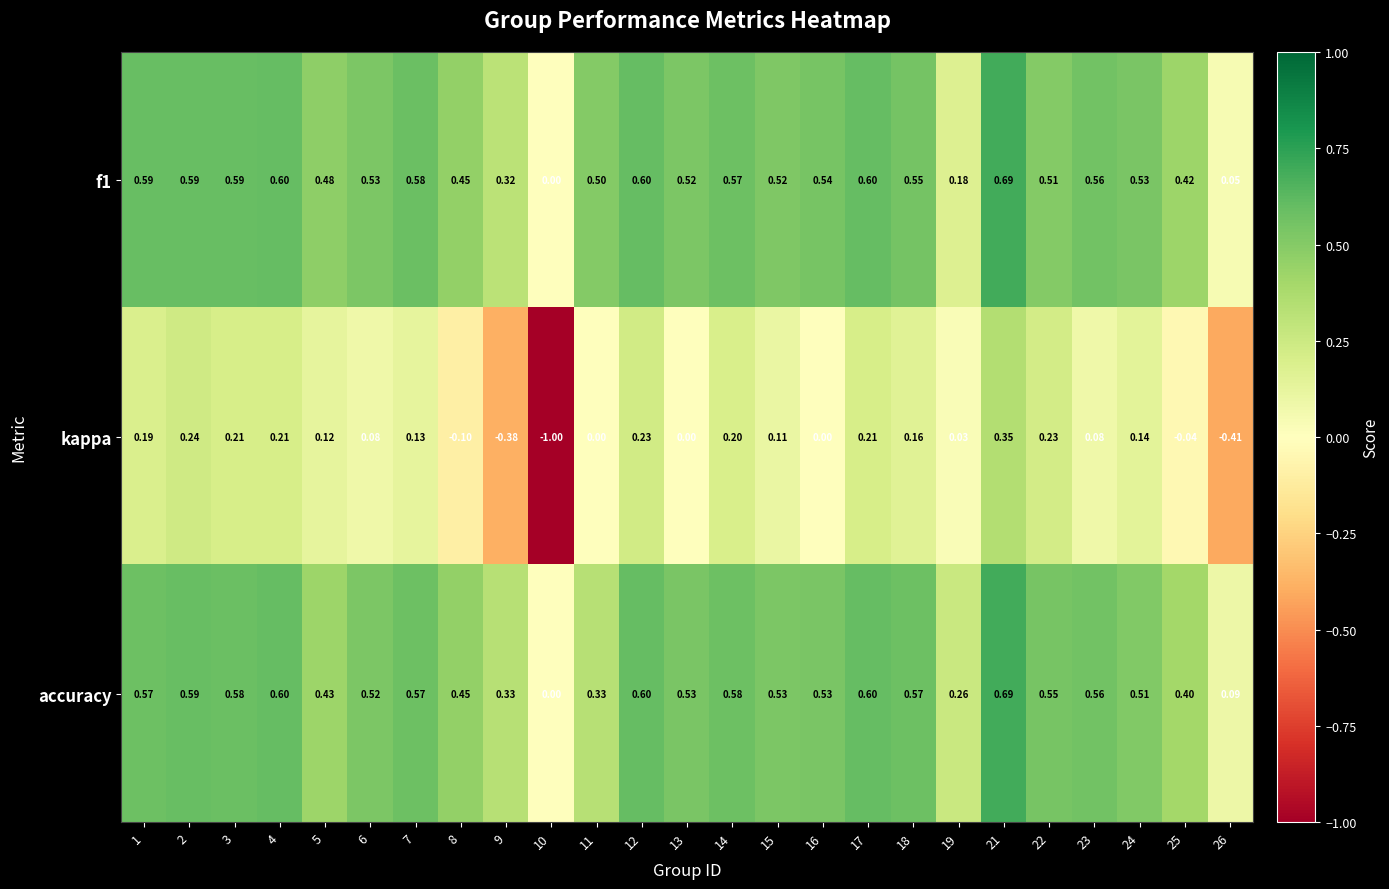

Which series has the largest range (max minus min)?

kappa